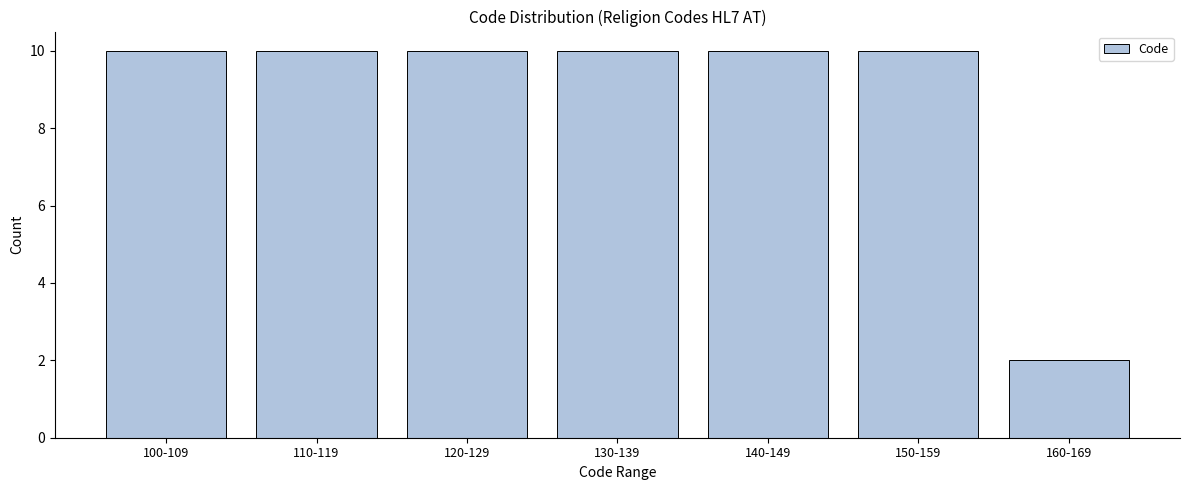

Reading left to right, extract all data points from this chart.

10	10	10	10	10	10	2